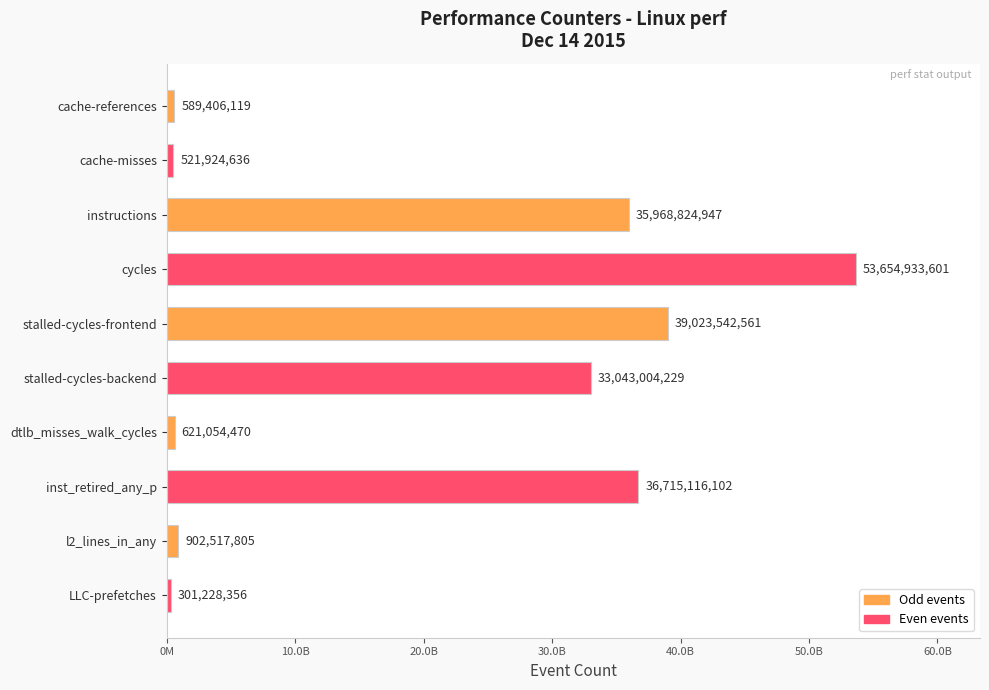

Does the chart contain any negative values?

No